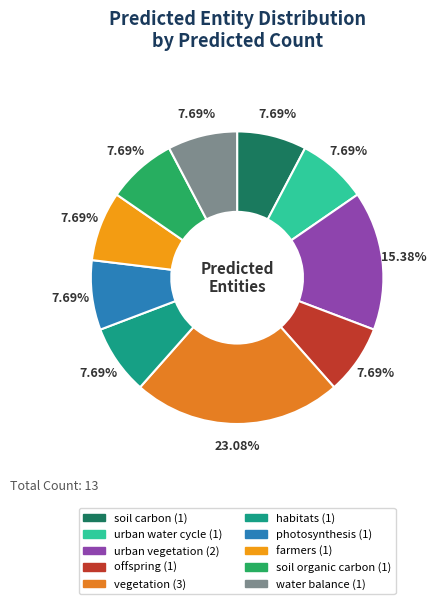

Which slice is the smallest?

soil carbon